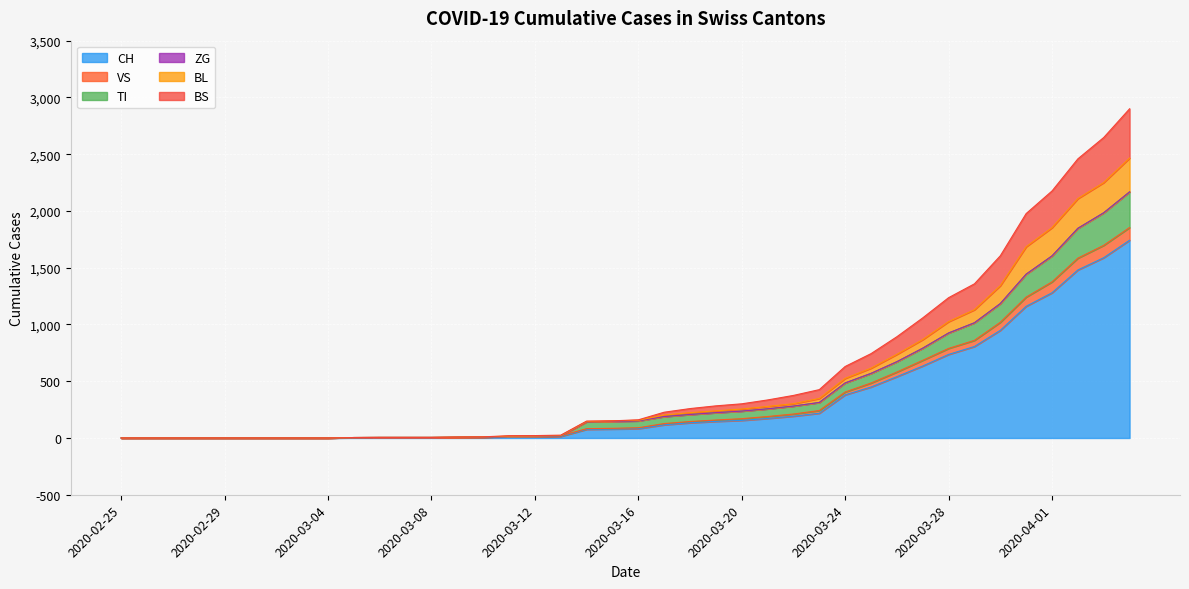

What is the maximum value for CH?

1742